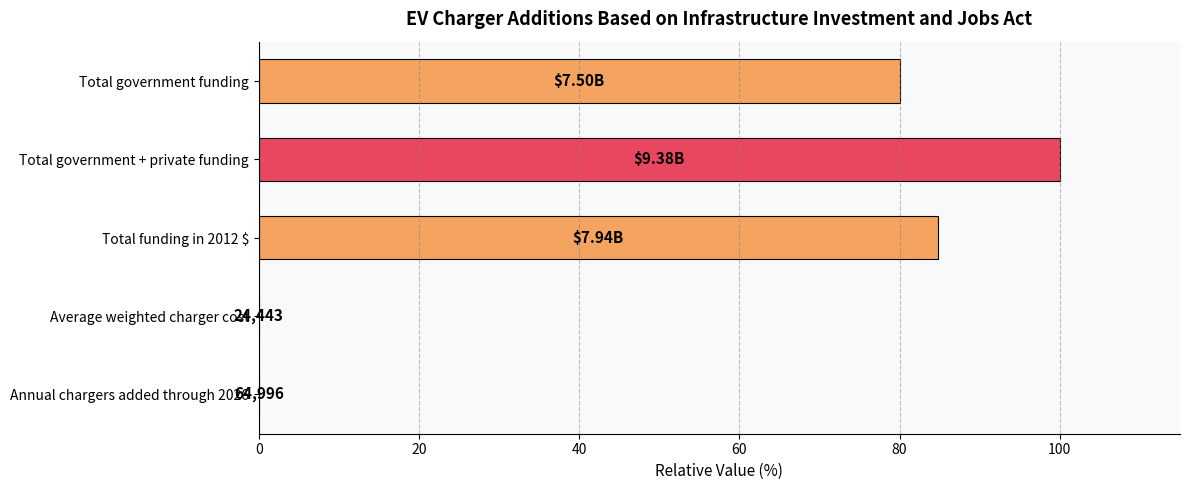

What is the change in value from Total government funding to Total government + private funding?

+20.0